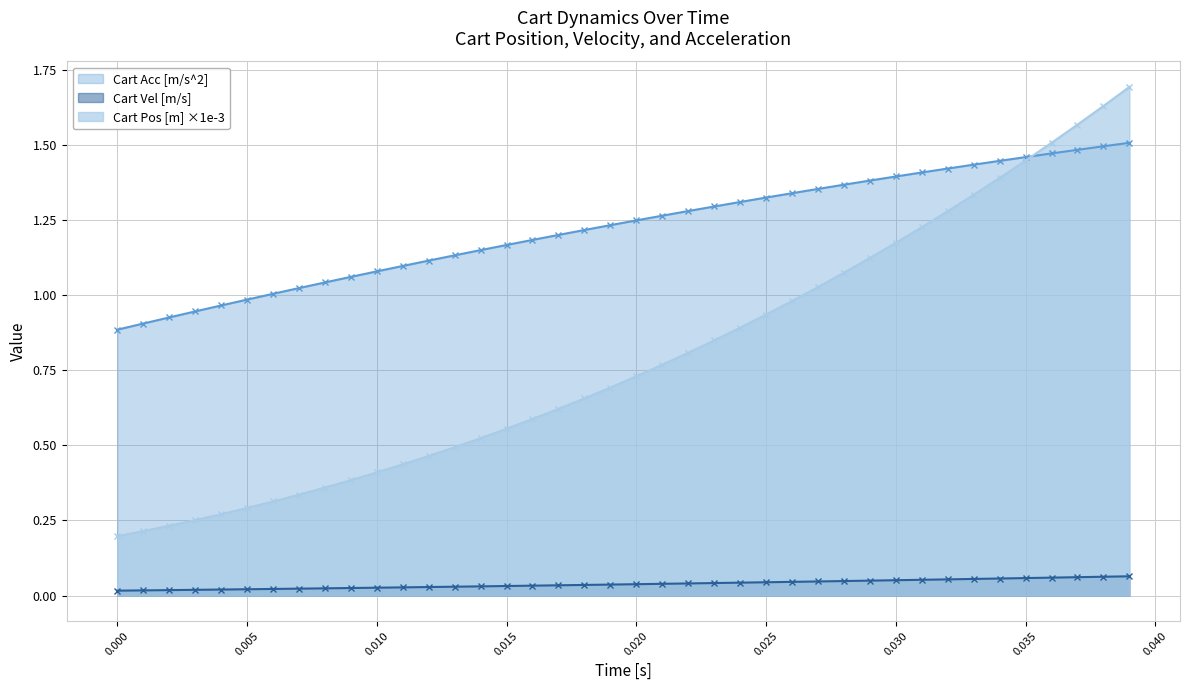

Which series changed the most between 0.025 and 0.035?

Cart Pos [m] ×1e-3